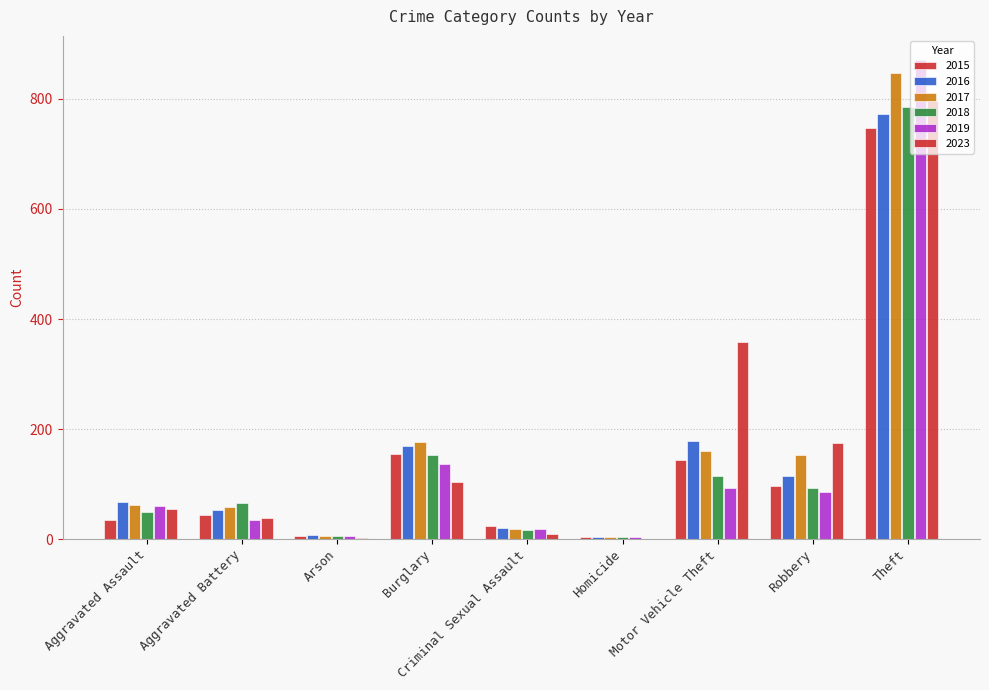

What is the sum of all 2018 values?

1284